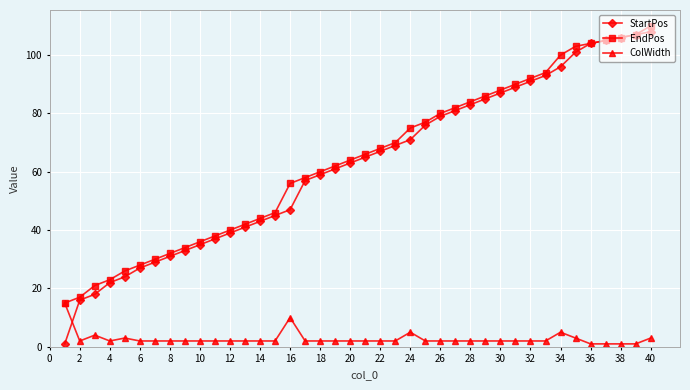

Which series has the largest range (max minus min)?

StartPos